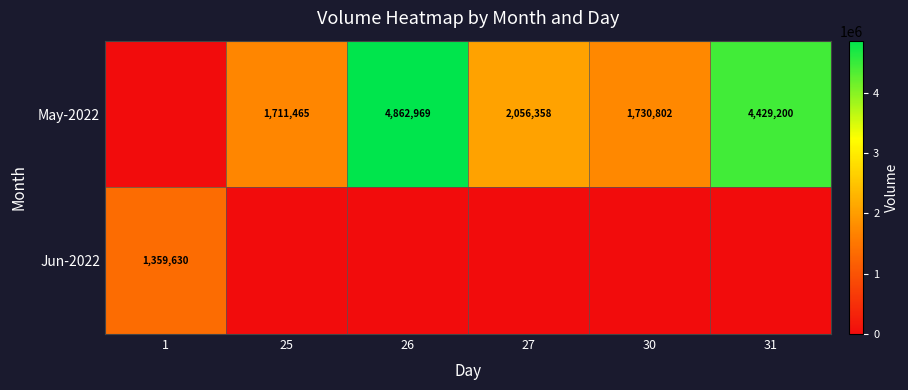

Is it true that Jun-2022 equals 2294573 at 1?

False